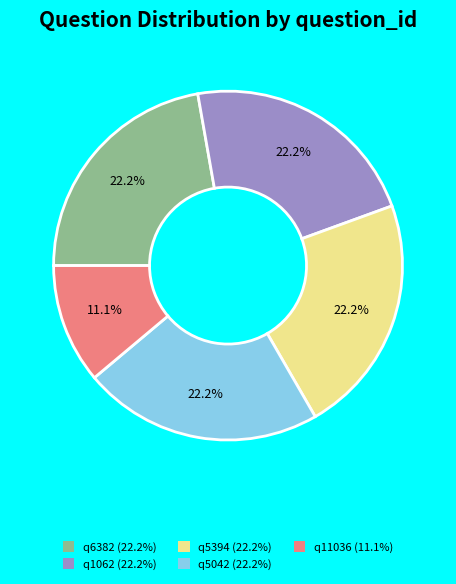

Approximately how many times larger is the value at q6382 compared to q5394?

1.0